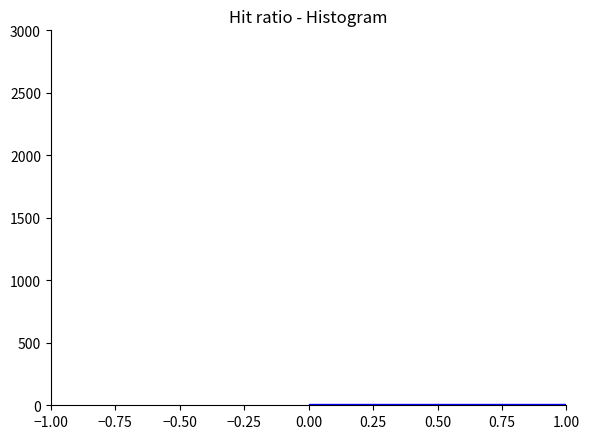

Reading left to right, transcribe this chart: for each bar, give the range it covers on the x-axis and its height. The values are not printed on the chart, so give them approximately, as read against the axis.

0.00 to 0.50: under 50
0.50 to 1.00: under 50